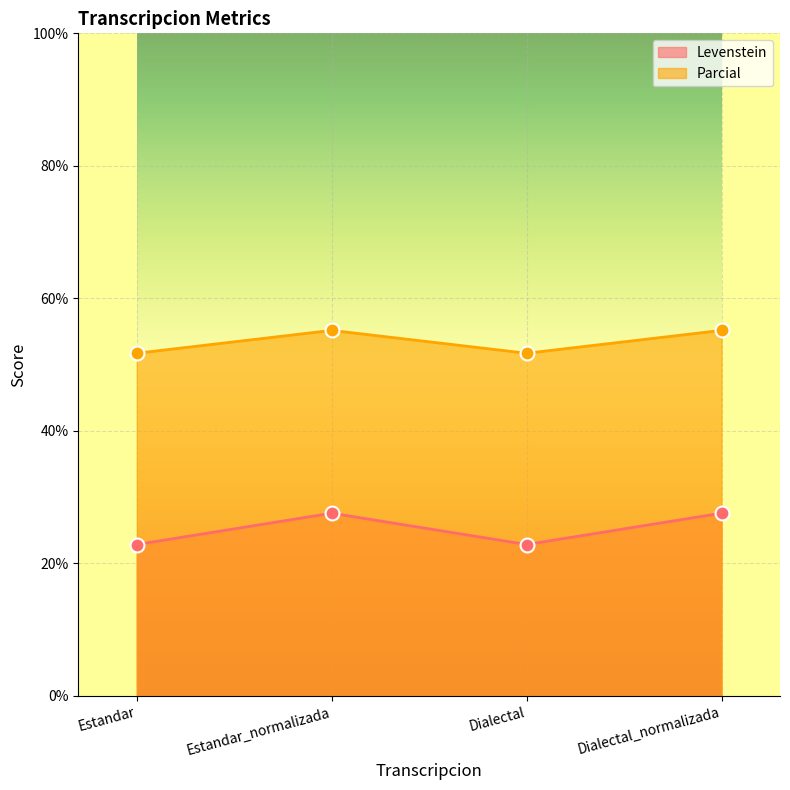

Is it true that Parcial equals 30.0 at Dialectal_normalizada?

False